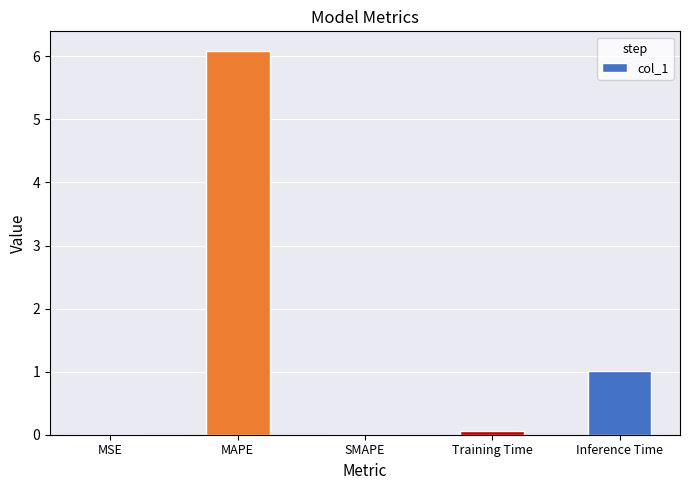

What is the greatest value displayed?

6.1